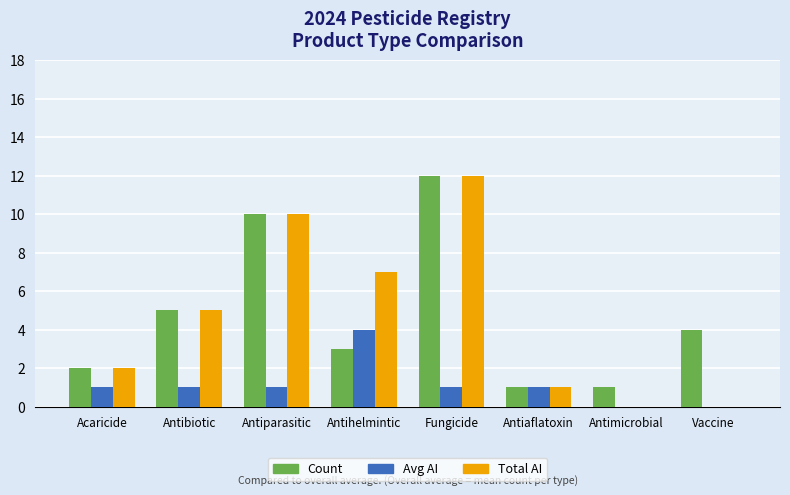

What is the spread (max minus min) of values at Antibiotic?

4